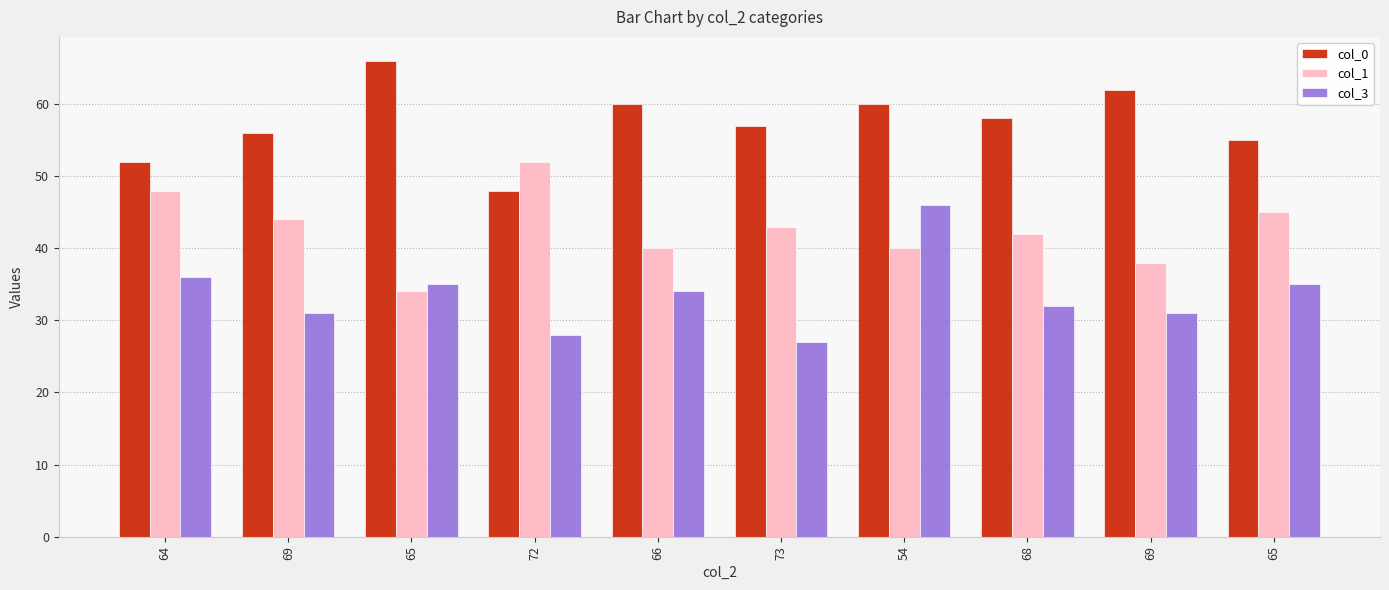

What is the difference between the maximum and minimum values in the col_3 series?

19